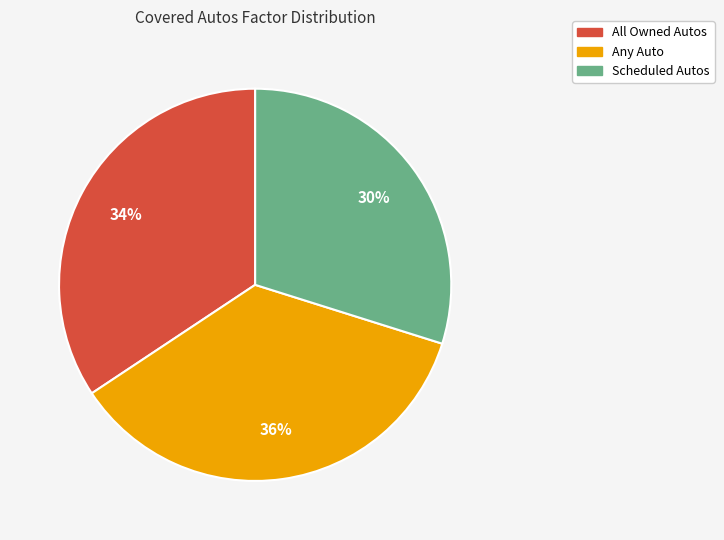

To the nearest percent, what is the difference between the largest and smallest slice percentages?

6%